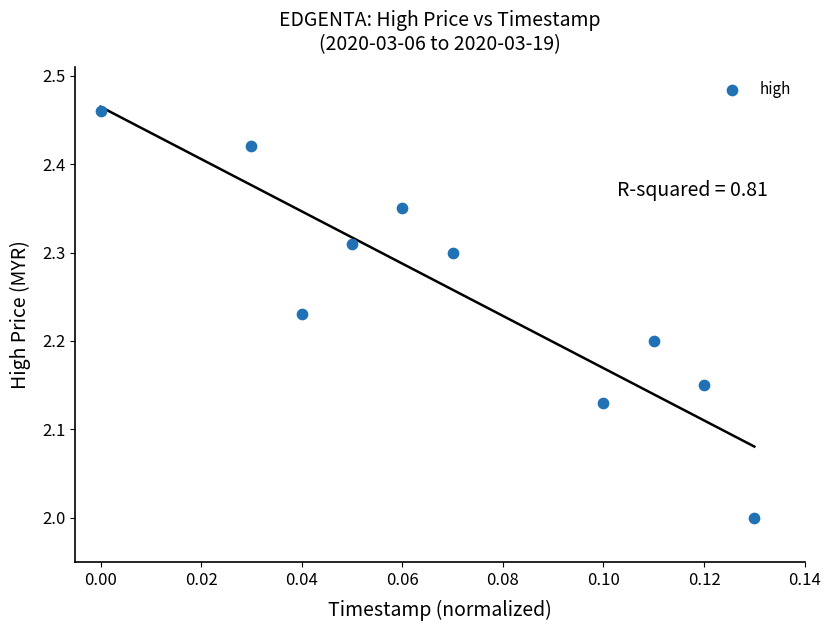

What is the range of Y values (max minus min)?

0.5